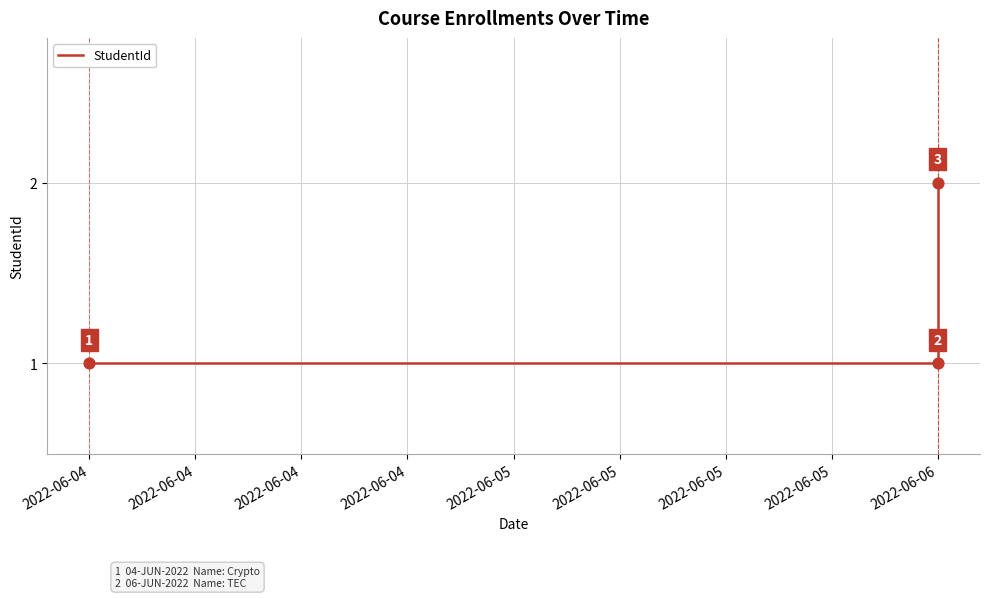

Between 2022-06-06 and 2022-06-06, which is larger?

2022-06-06